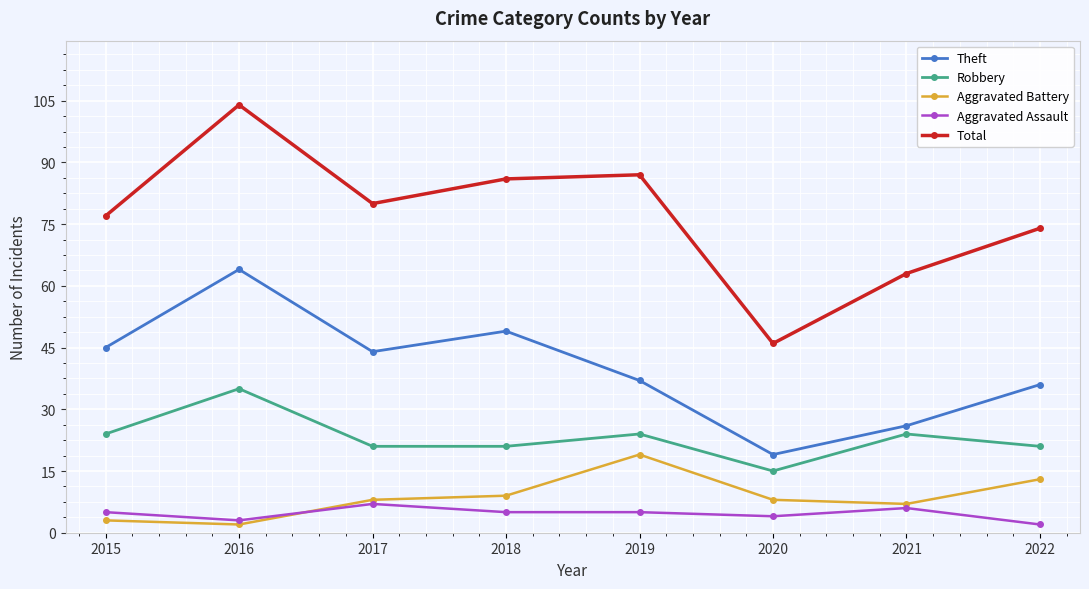

Rank the series by their maximum value, from lowest to highest.

Aggravated Assault, Aggravated Battery, Robbery, Theft, Total